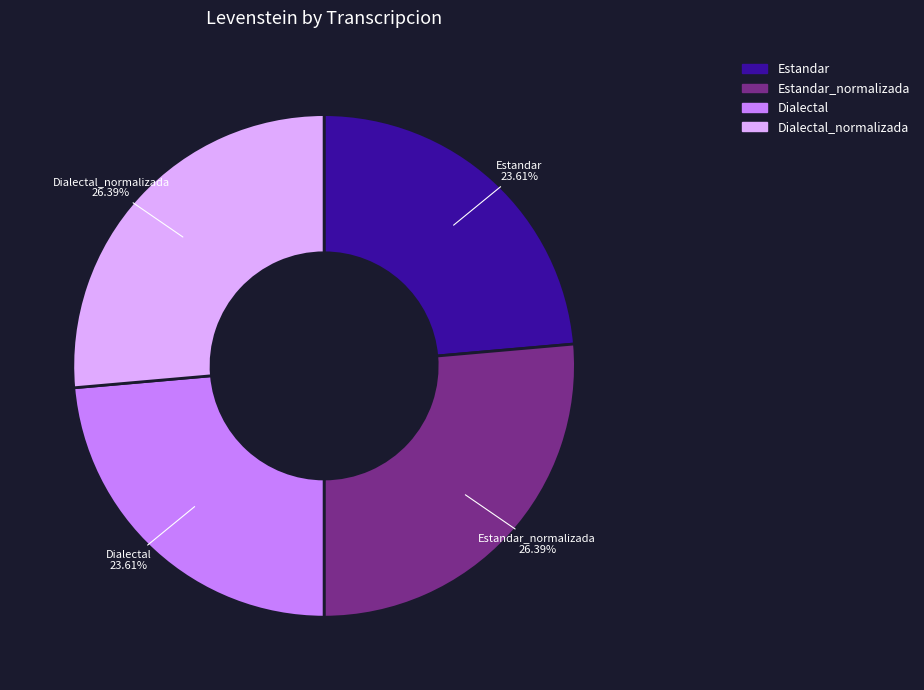

To the nearest percent, what is the difference between the largest and smallest slice percentages?

3%